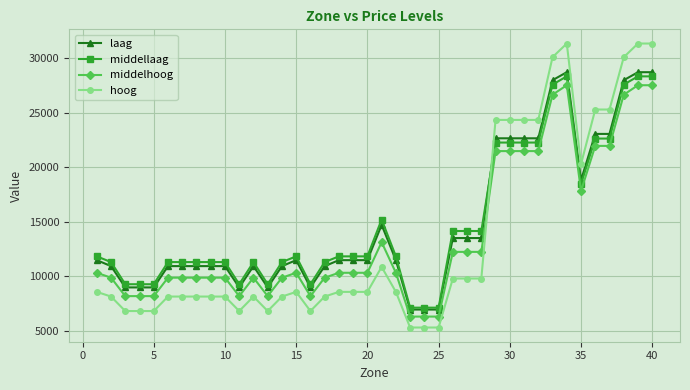

Which series ends up on top after the final intersection of hoog and middelhoog?

hoog